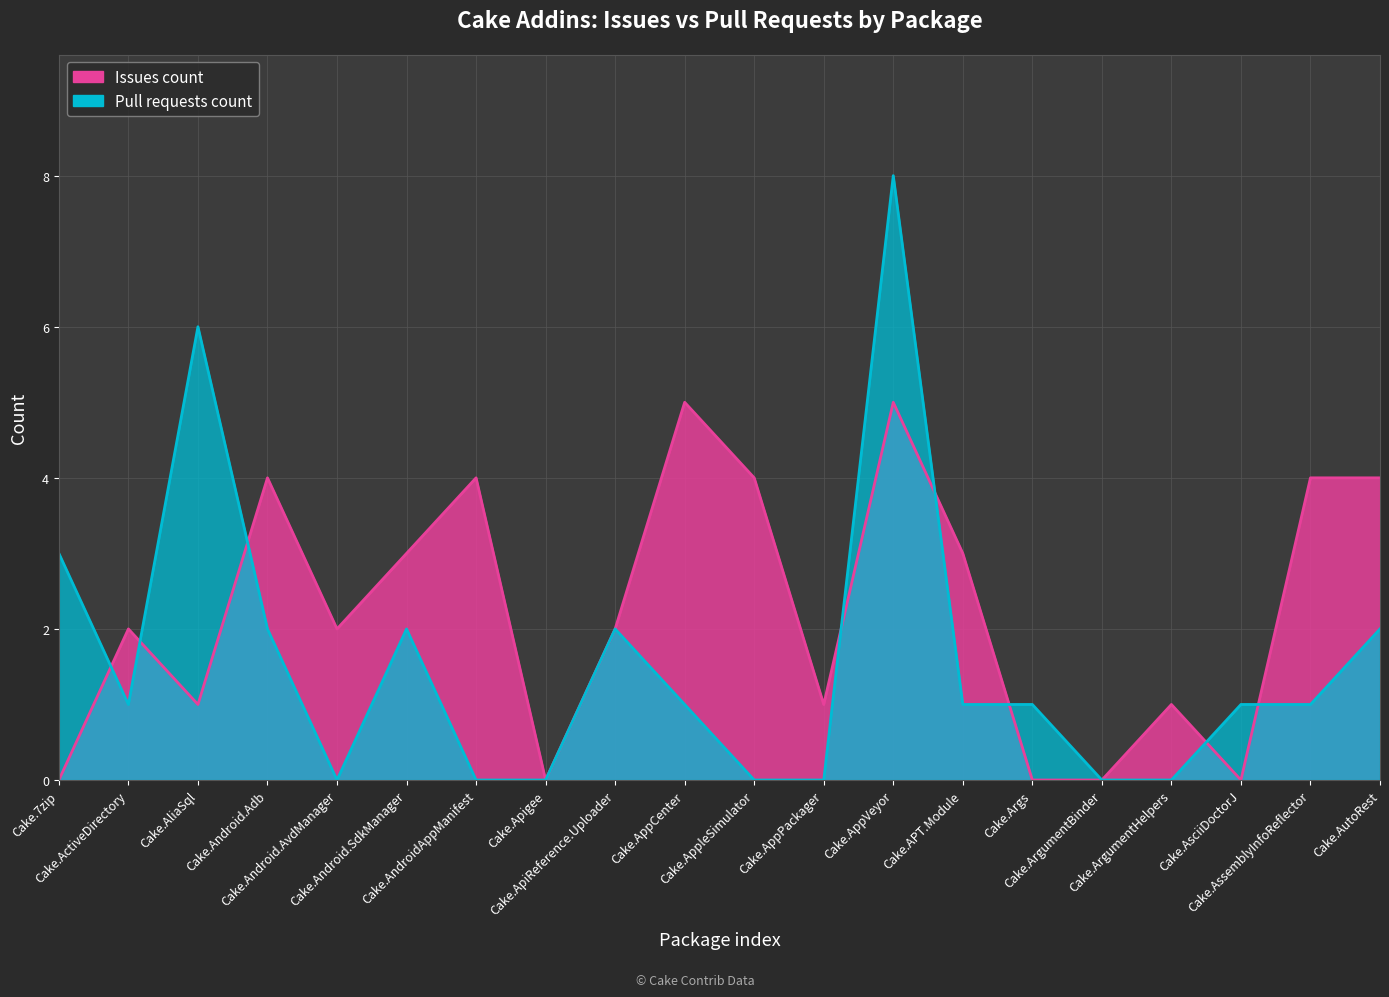

Which series has the largest range (max minus min)?

Pull requests count